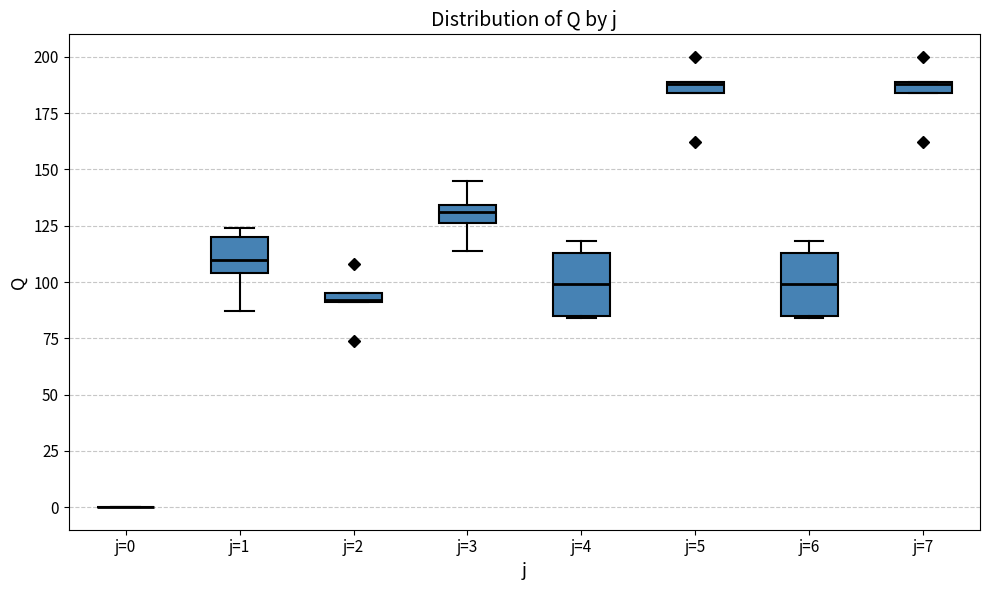

Where does the median line of the box for j=4 sit on the y-axis? The values are not printed on the chart, so give them approximately, as read against the axis.

100